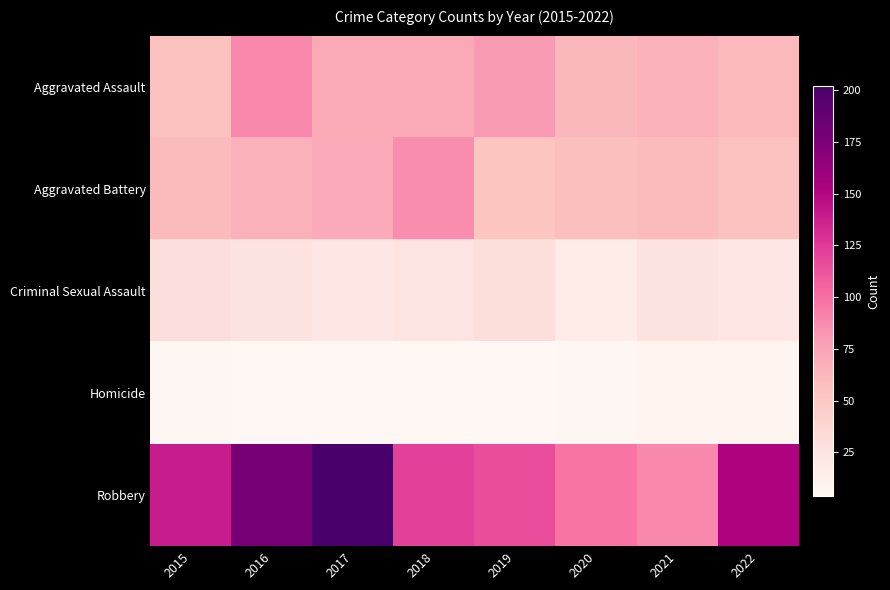

Rank the series by their maximum value, from lowest to highest.

Homicide, Criminal Sexual Assault, Aggravated Battery, Aggravated Assault, Robbery